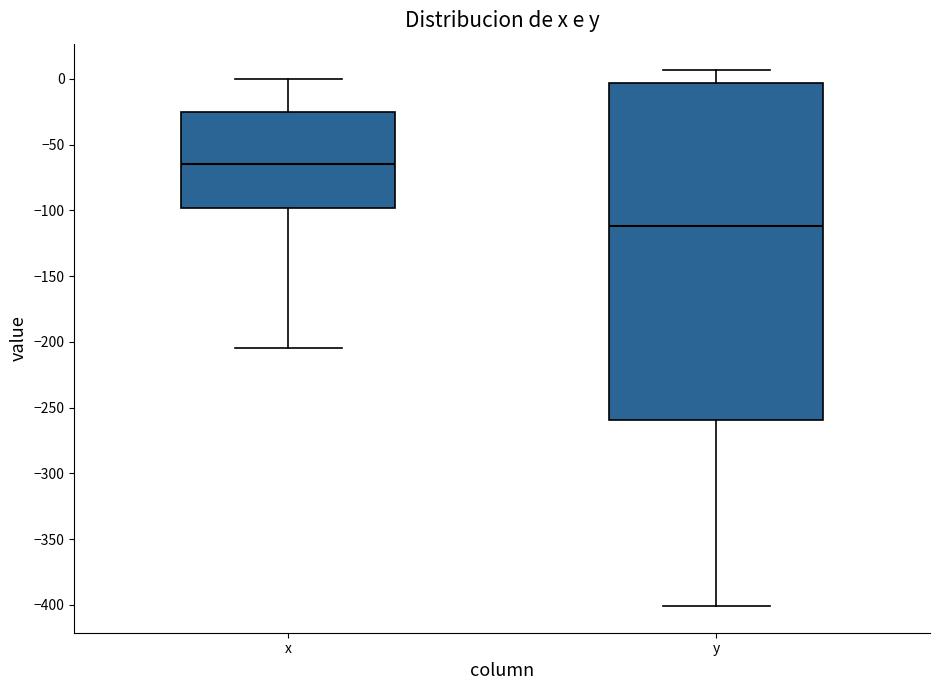

Reading left to right, read every box against the y-axis: the position of its median line, the range the box covers, and the ends of its whiskers. The values are not printed on the chart, so give them approximately, as read against the axis.

x: median -65, box -100 to -25, whiskers -205 to 0
y: median -110, box -260 to -5, whiskers -400 to 5